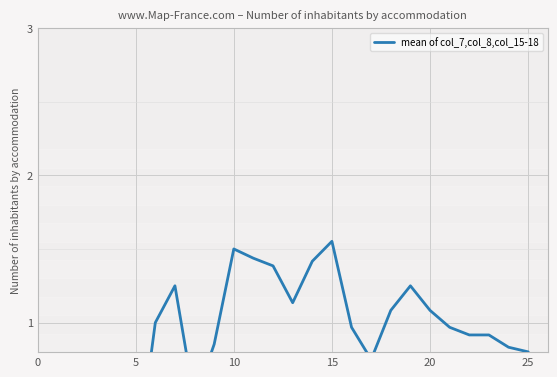

Reading left to right, list all the values displayed in this chart.

0.0	0.0	0.0	0.0	0.0	0.0	1.0	1.2	0.5	0.9	1.5	1.4	1.4	1.1	1.4	1.6	1.0	0.8	1.1	1.2	1.1	1.0	0.9	0.9	0.8	0.8	0.4